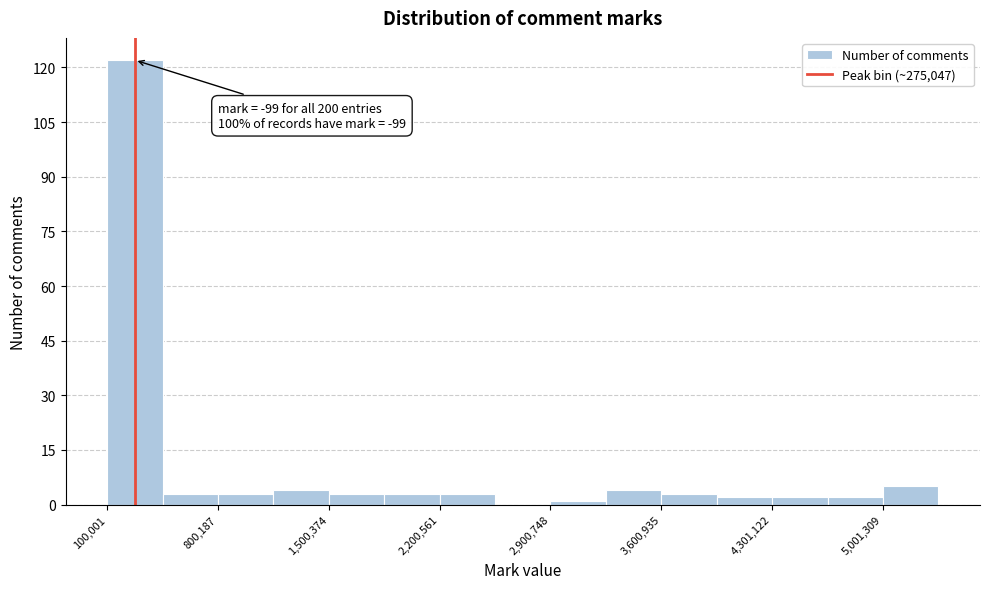

Read against the x-axis, roughly where is the centre of the tallest bar?

300000